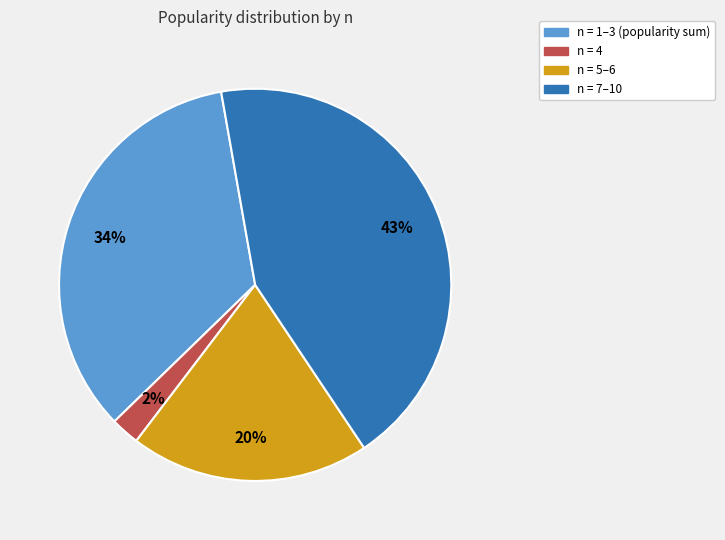

To the nearest percent, what is the difference between the largest and smallest slice percentages?

41%